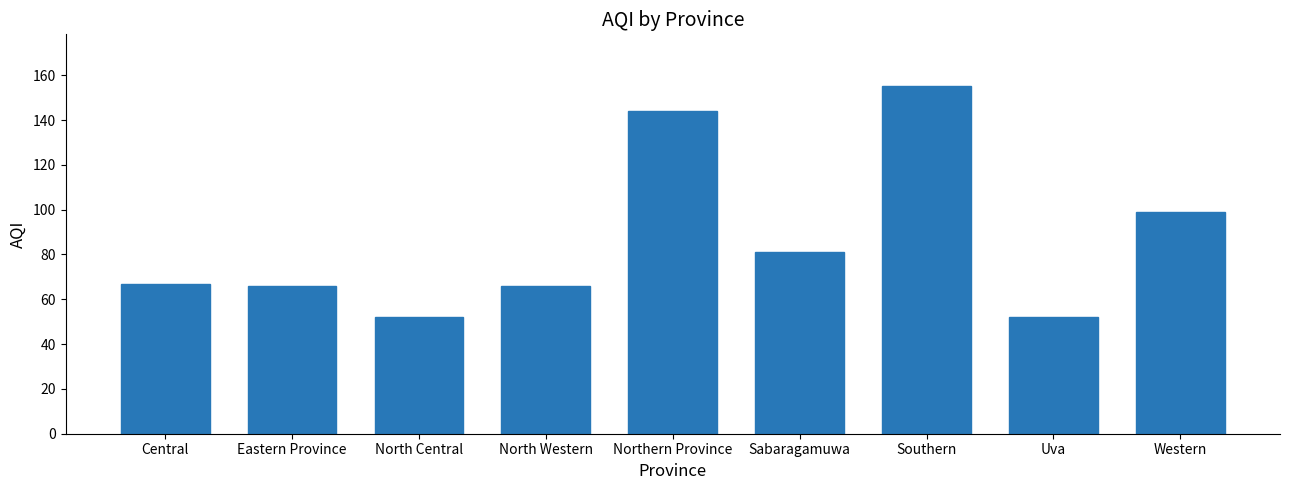

The value at Uva is 79. True or false?

False